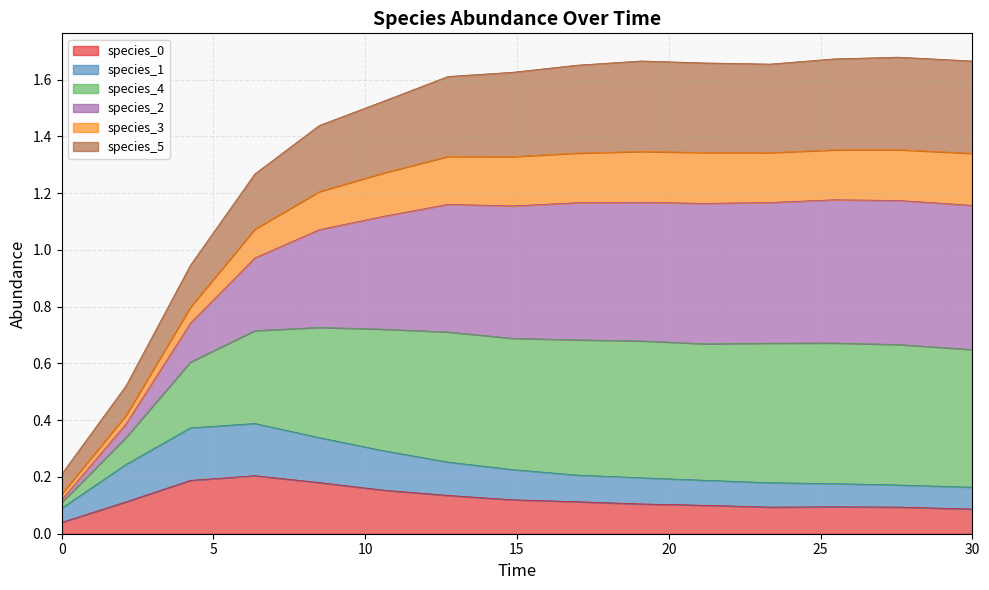

What is the label of the 8th point from the left?

14.84848484848485